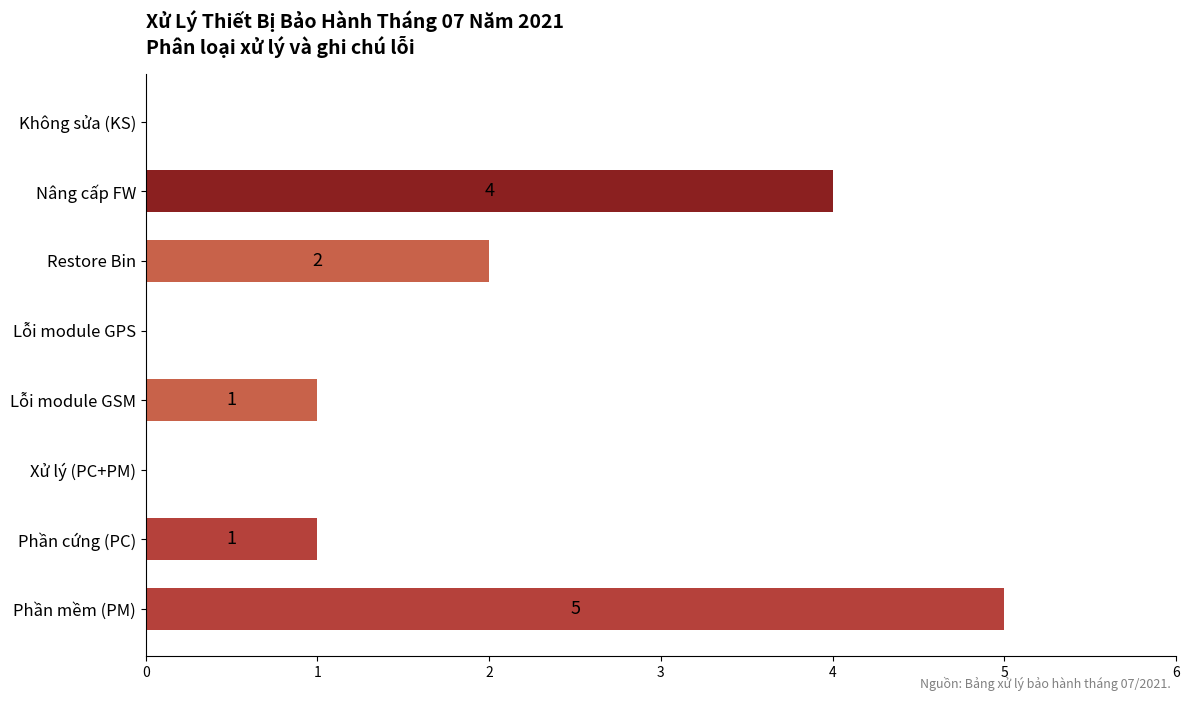

The chart shows a value of 1 at Lỗi module GSM. True or false?

True